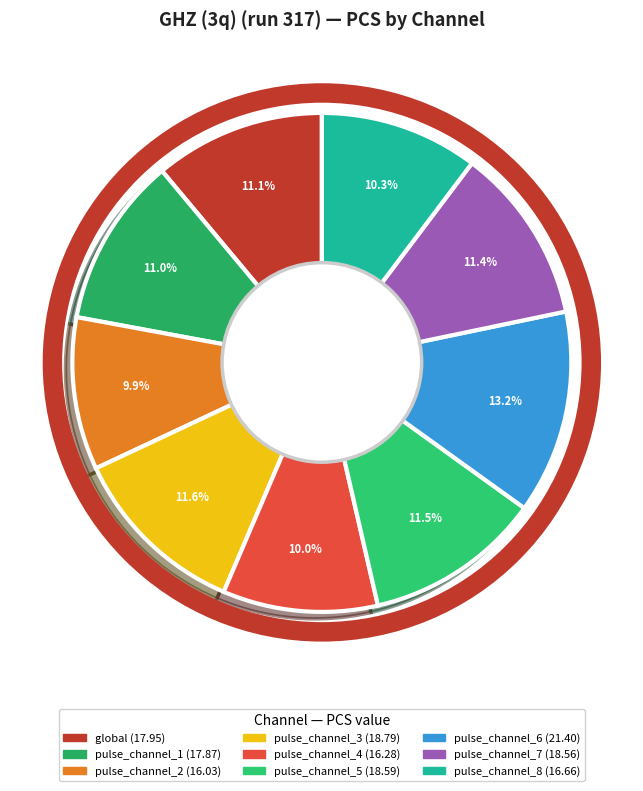

How many segments does this pie chart have?

9